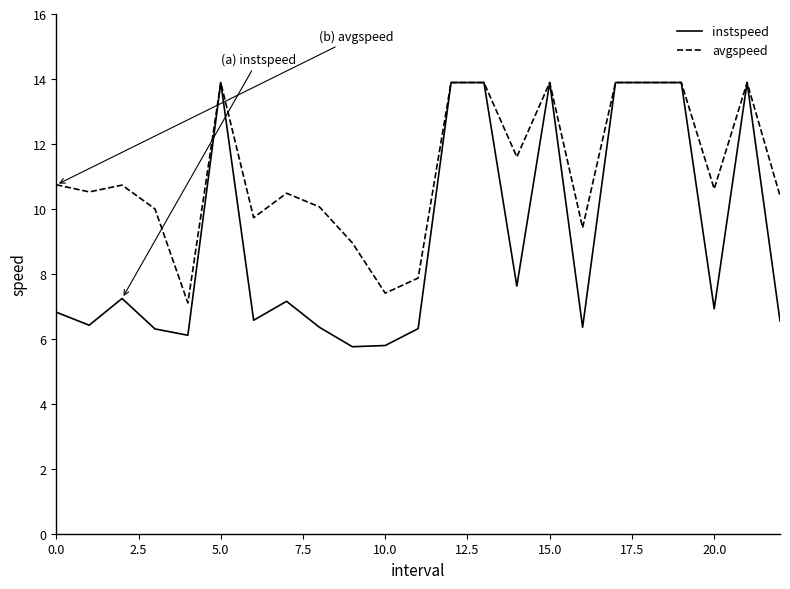

Rank the series by their average value, from lowest to highest.

instspeed, avgspeed